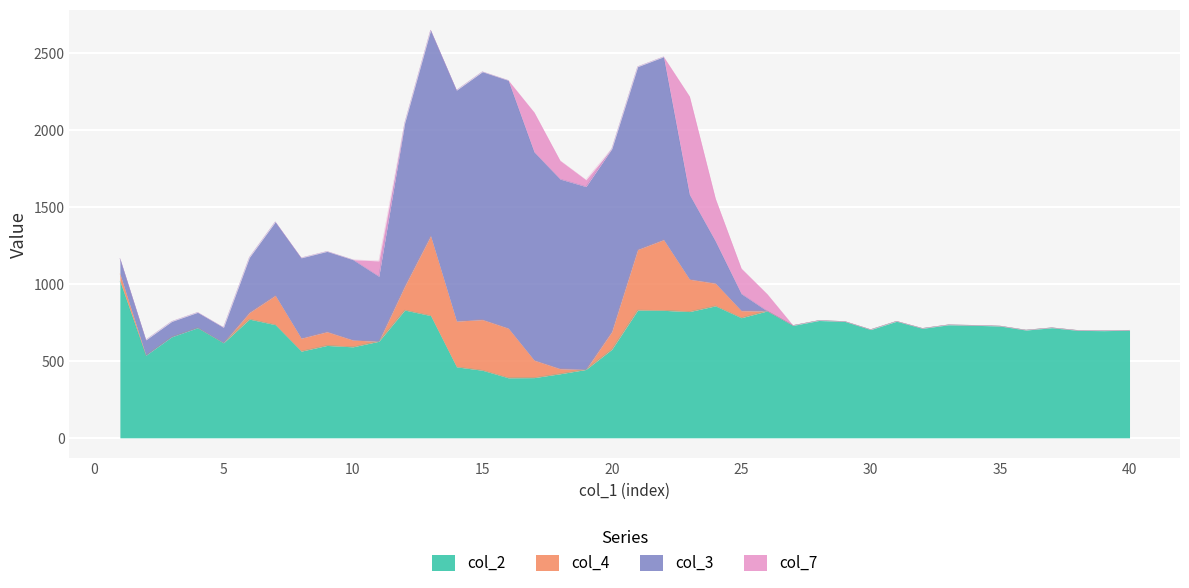

What is the difference between the maximum and minimum values in the col_2 series?

627